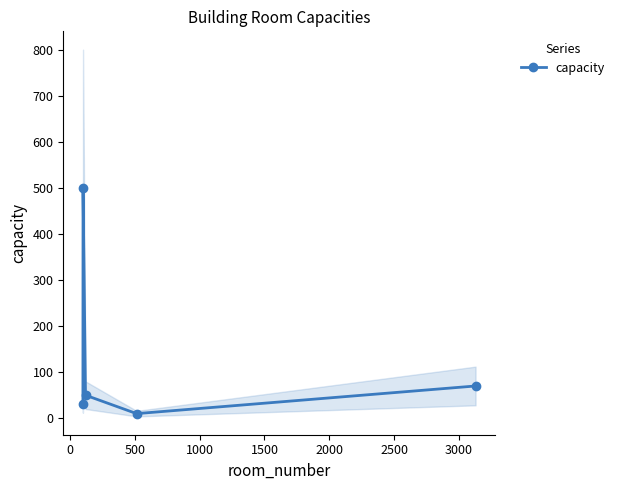

How many lines are shown in the chart?

1